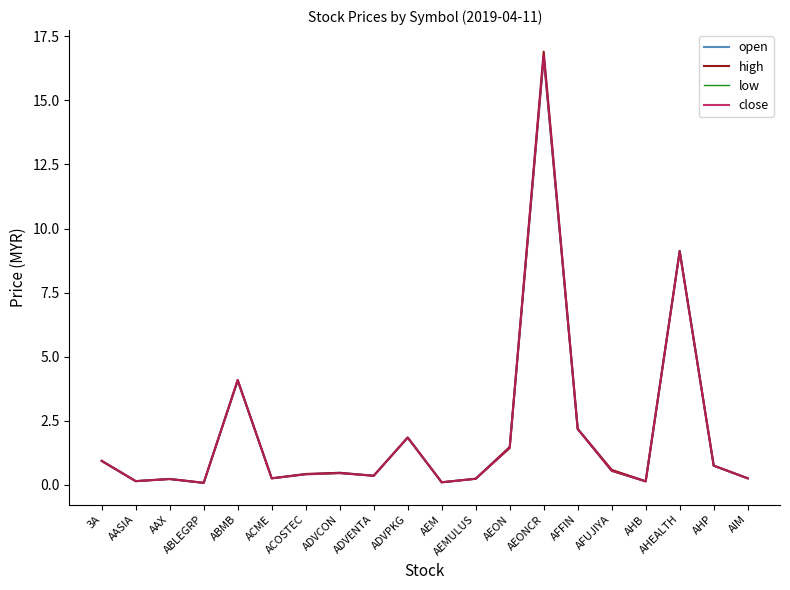

True or false: high has more than 2 points higher than both neighbors.

True